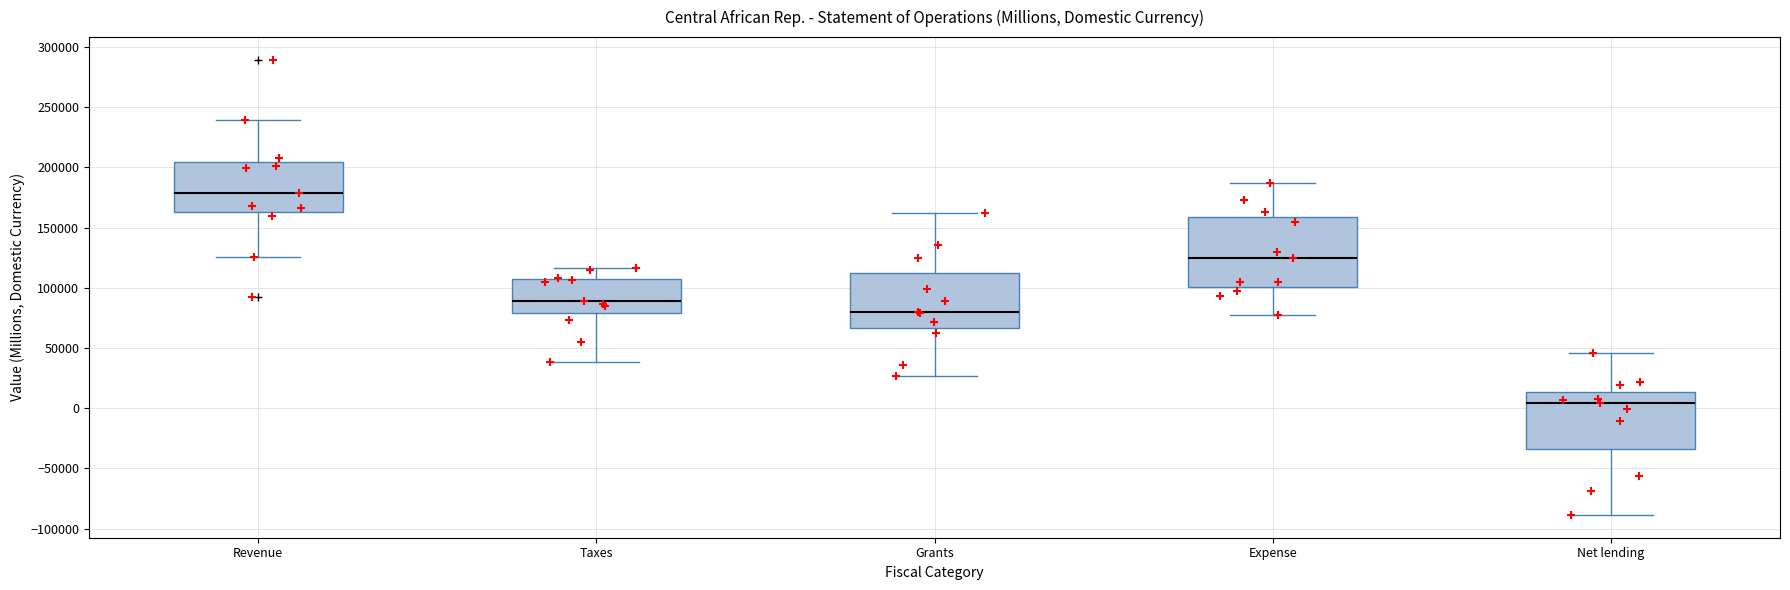

Reading left to right, transcribe this box plot: for each box, give where its median line is, the range the box spans, and where its two whiskers end, as read against the y-axis. The values are not printed on the chart, so give them approximately, as read against the axis.

Revenue: median 180000, box 165000 to 205000, whiskers 125000 to 240000
Taxes: median 90000, box 80000 to 105000, whiskers 40000 to 115000
Grants: median 80000, box 65000 to 110000, whiskers 25000 to 160000
Expense: median 125000, box 100000 to 160000, whiskers 75000 to 185000
Net lending: median 5000, box -35000 to 15000, whiskers -90000 to 45000